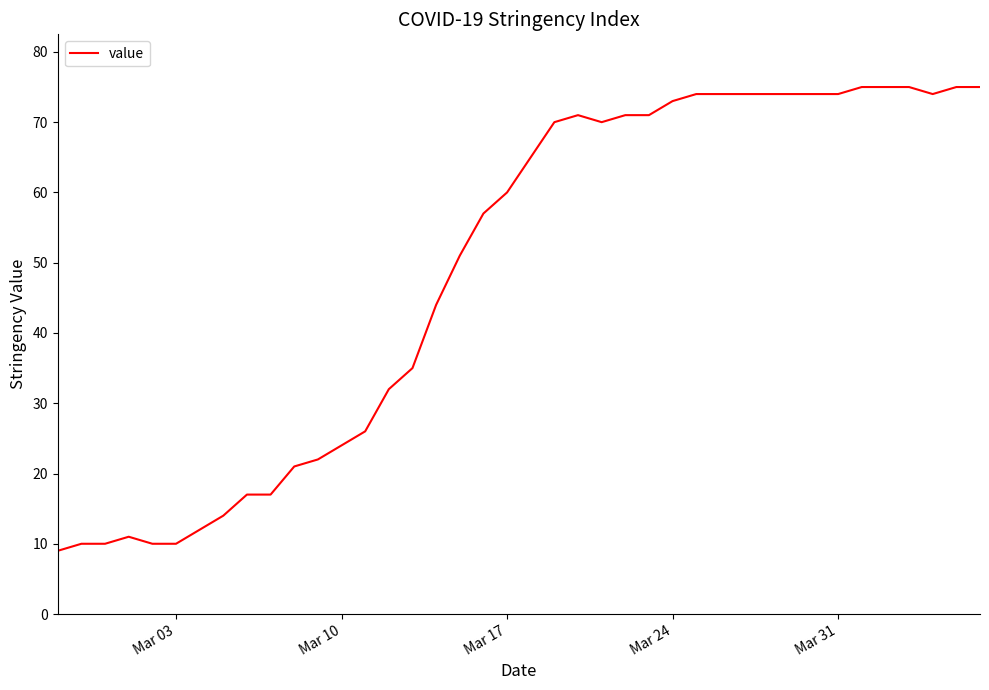

What is the maximum value shown in the chart?

75